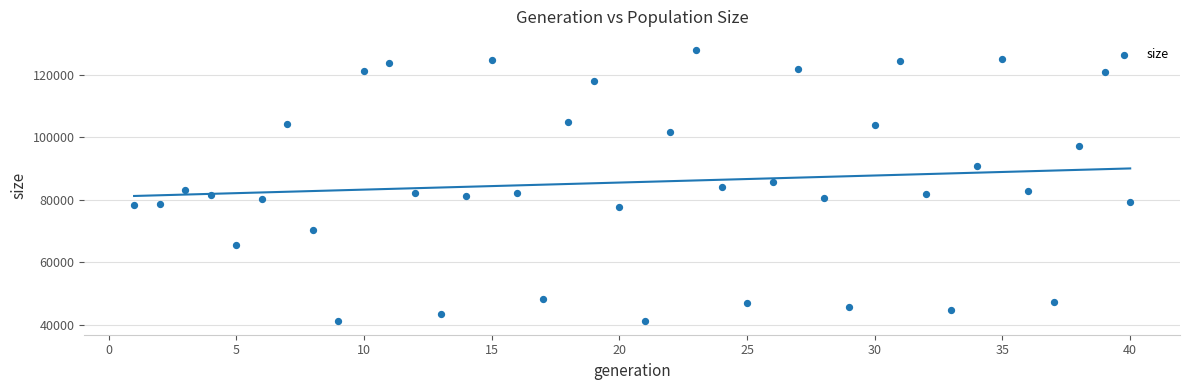

What is the range of X values (max minus min)?

39